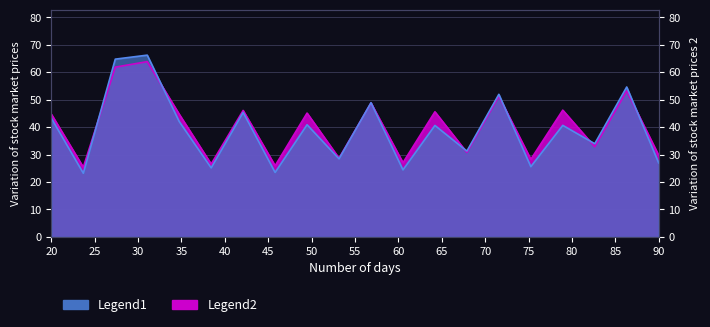

Reading left to right, transcribe all the data shown in this chart.

Legend1: 43.2	23.2	64.8	66.2	42.0	25.1	45.3	23.5	40.9	28.4	48.9	24.4	40.6	31.3	51.9	25.6	40.6	33.9	54.6	27.0
Legend2: 44.7	25.4	61.8	63.8	44.7	26.5	46.1	25.9	45.1	28.7	48.8	27.0	45.6	30.8	51.2	28.3	46.2	32.8	53.2	29.7